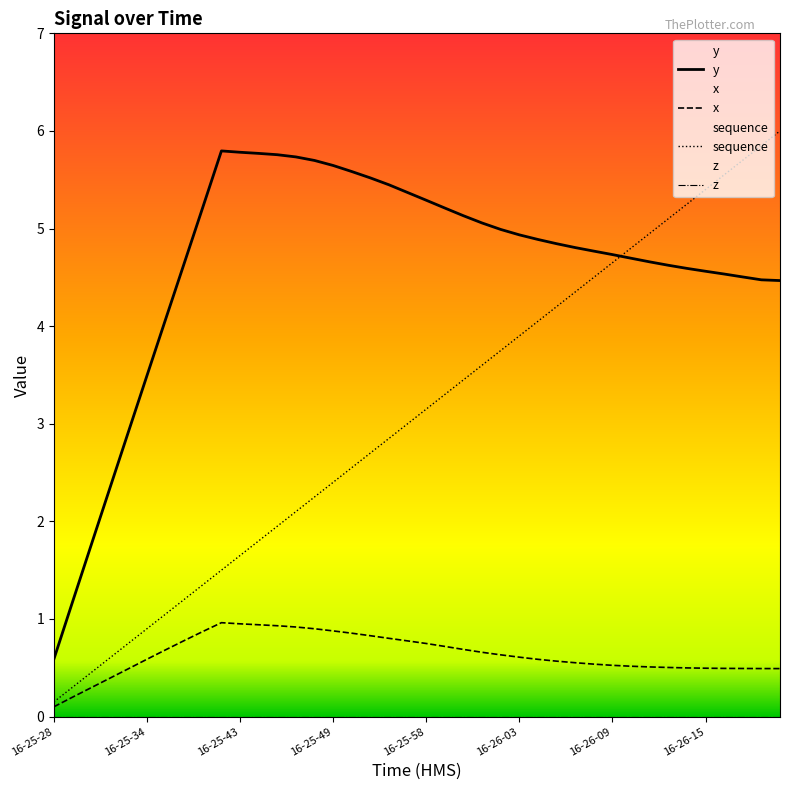

True or false: z and sequence intersect in this chart.

False